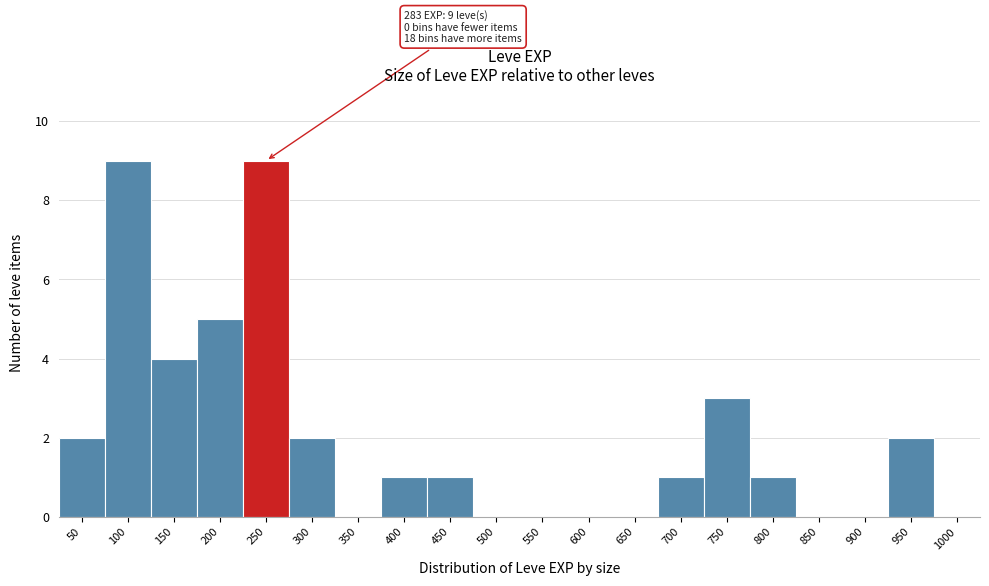

Reading left to right, what are all the values shown in this chart?

50=2	100=9	150=4	200=5	250=9	300=2	350=0	400=1	450=1	500=0	550=0	600=0	650=0	700=1	750=3	800=1	850=0	900=0	950=2	1000=0